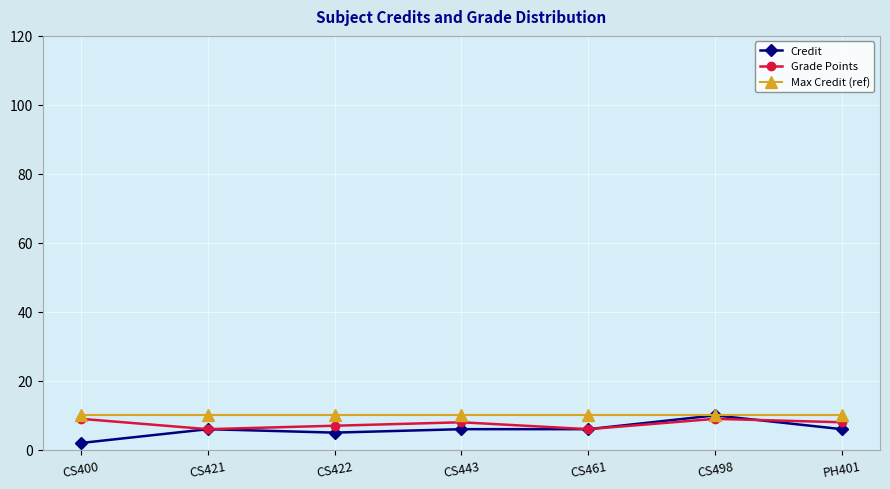

What is the difference between the highest and lowest values at CS421?

4